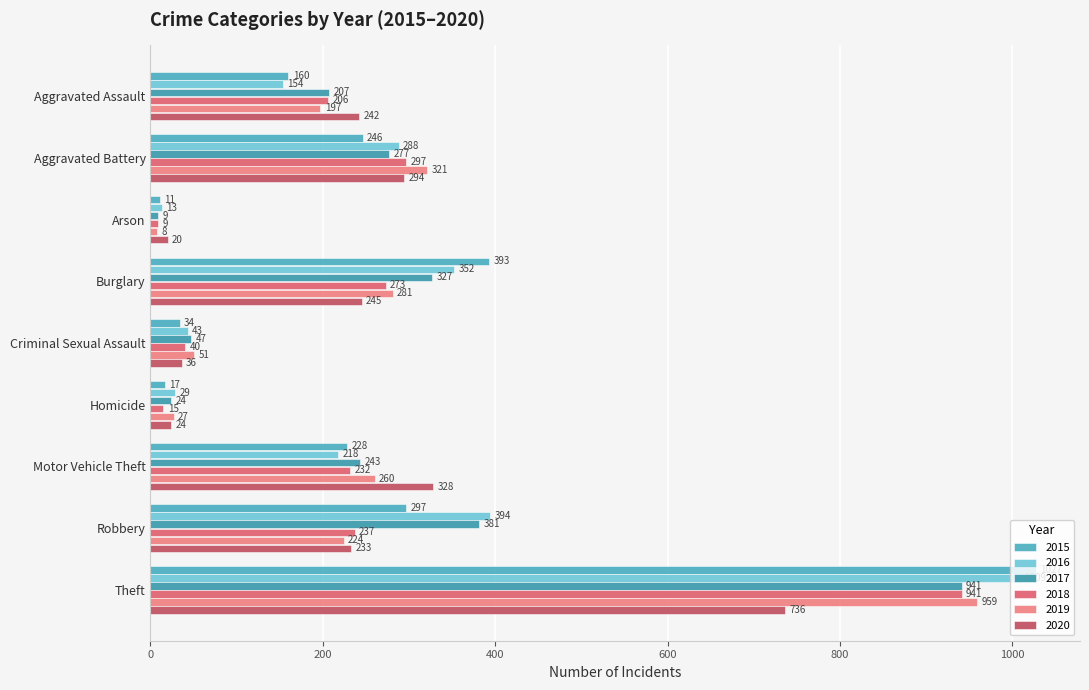

Which category has the highest value in the 2017 series?

Theft